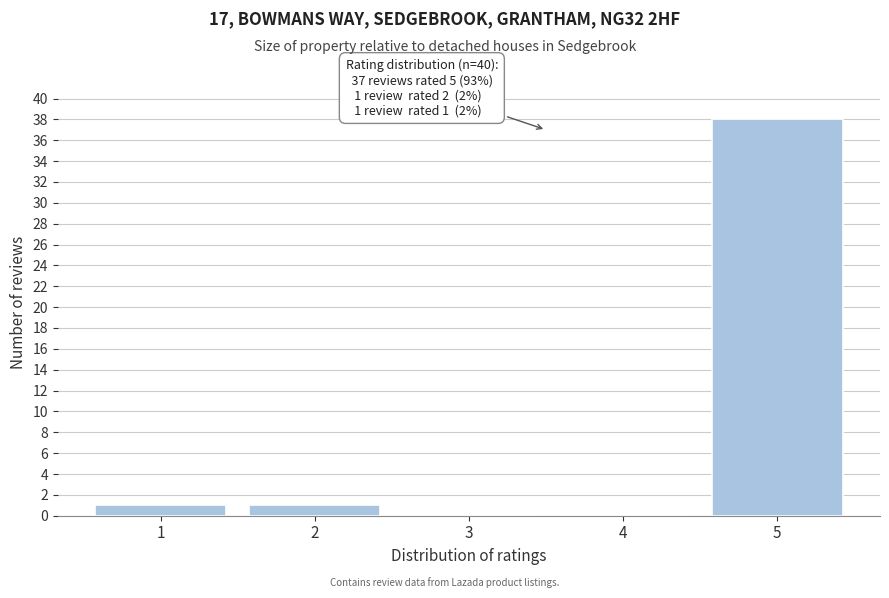

Over which range of the x-axis is the bar tallest?

4.5 to 5.5